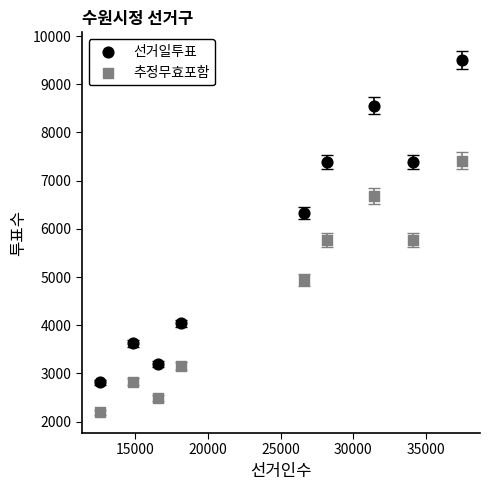

Which series reaches the minimum Y coordinate?

추정무효포함